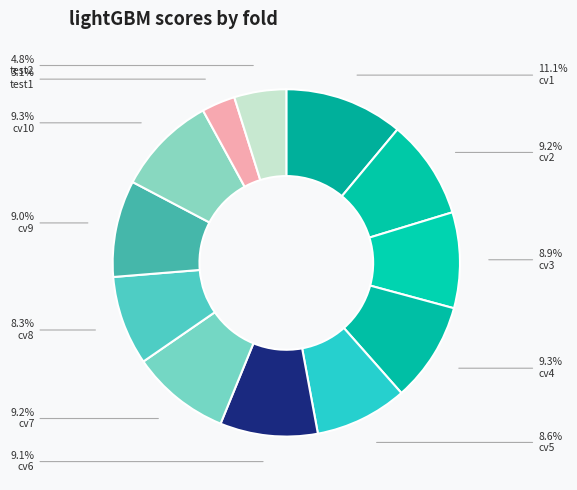

Which slice is the smallest?

test1